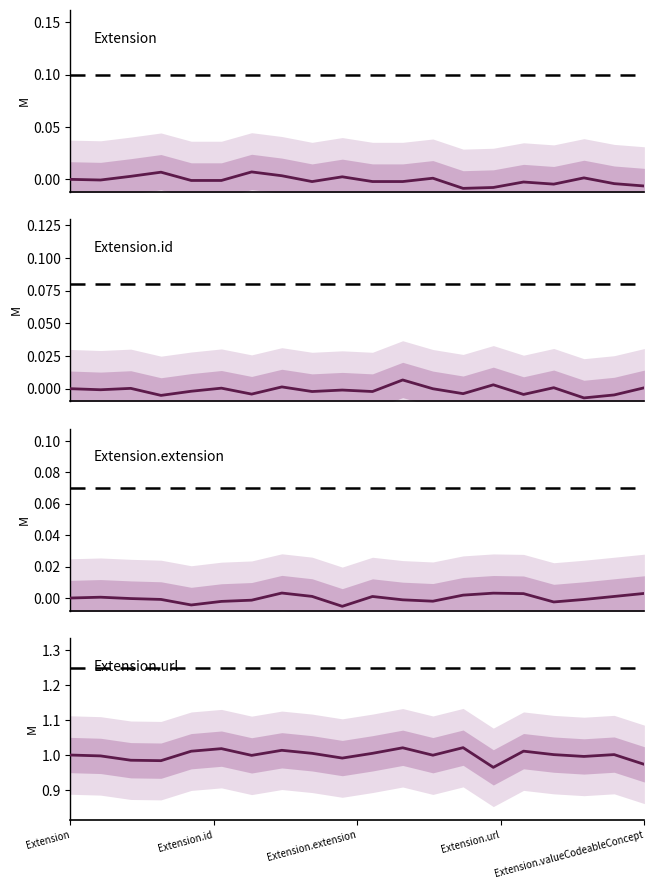

In Extension.id, how many points are higher than both neighbors (excluding endpoints)?

7